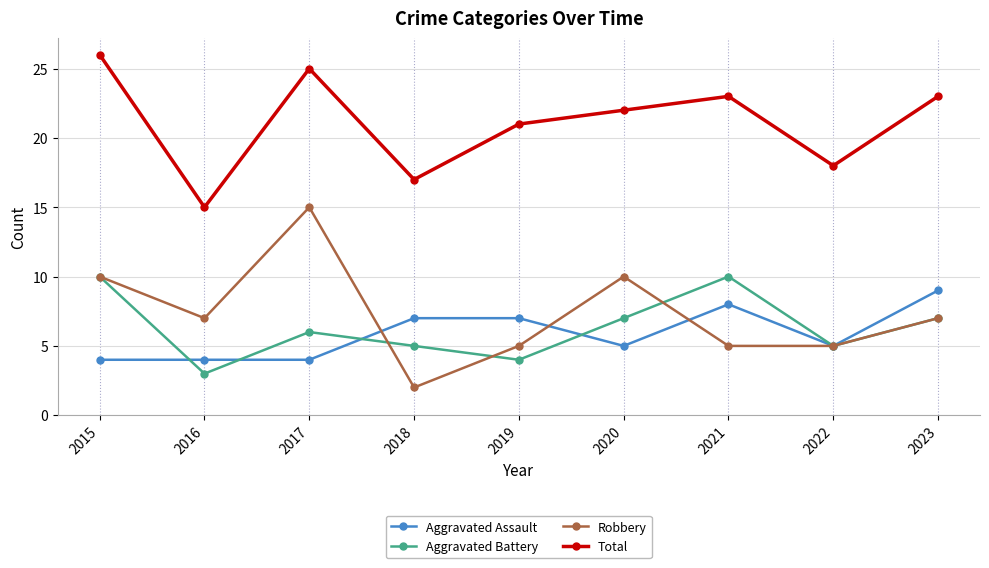

Reading right to left, transcribe all the data shown in this chart.

Aggravated Assault: 9	5	8	5	7	7	4	4	4
Aggravated Battery: 7	5	10	7	4	5	6	3	10
Robbery: 7	5	5	10	5	2	15	7	10
Total: 23	18	23	22	21	17	25	15	26